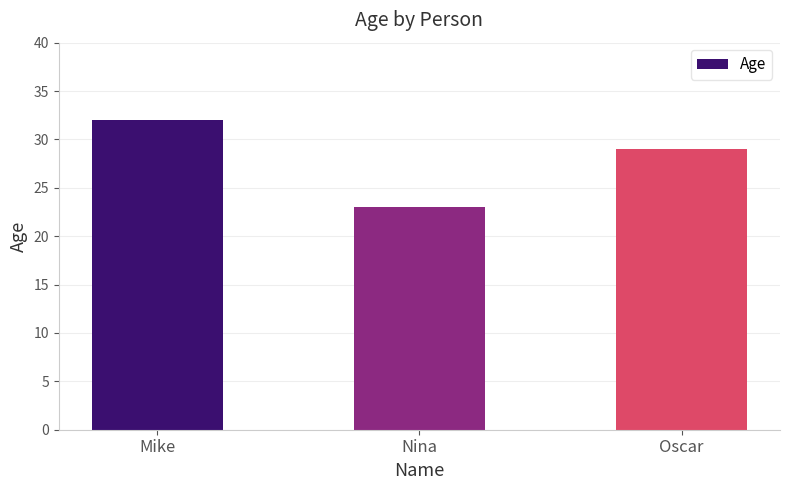

The chart shows a value of 23 at Nina. True or false?

True